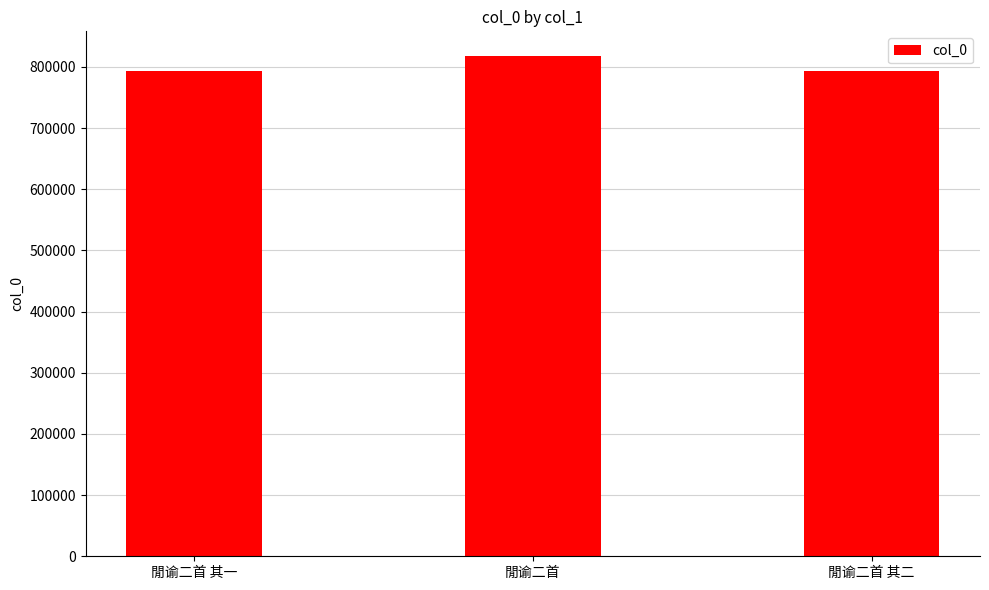

What is the difference between the maximum and second lowest values?

23717